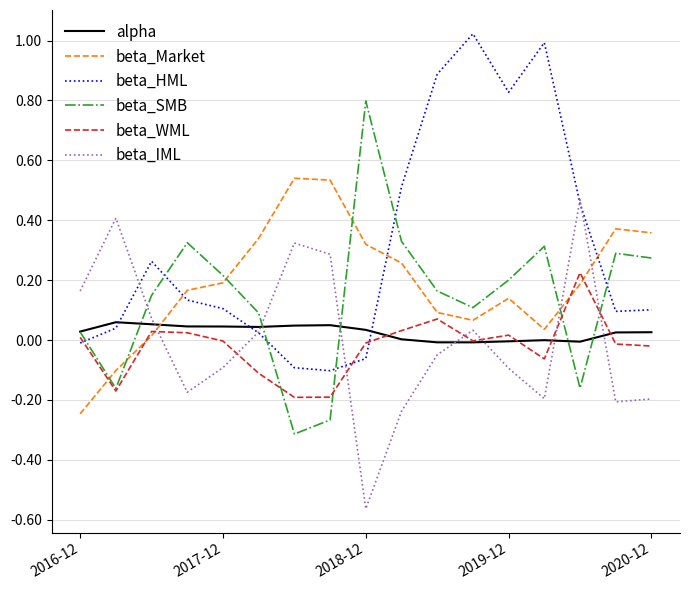

List the series in order of their peak value, lowest first.

alpha, beta_WML, beta_IML, beta_Market, beta_SMB, beta_HML